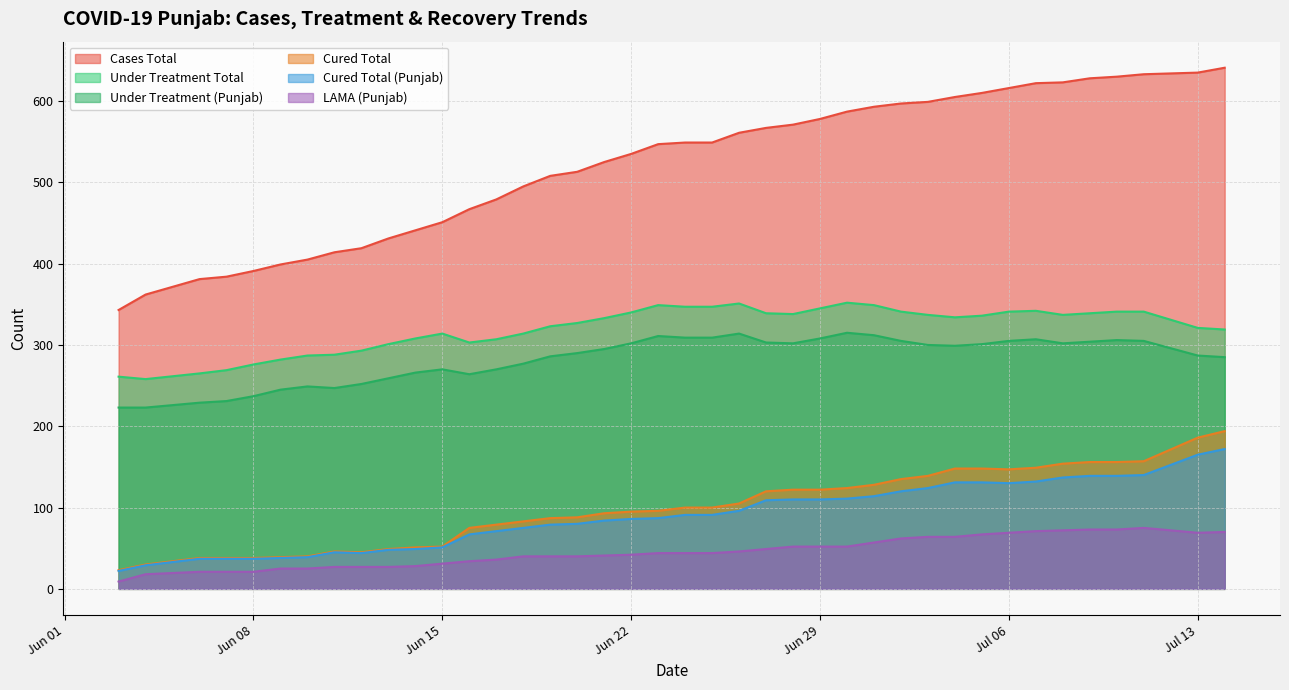

The Under Treatment (Punjab) series shows 529 at Jun 29. True or false?

False